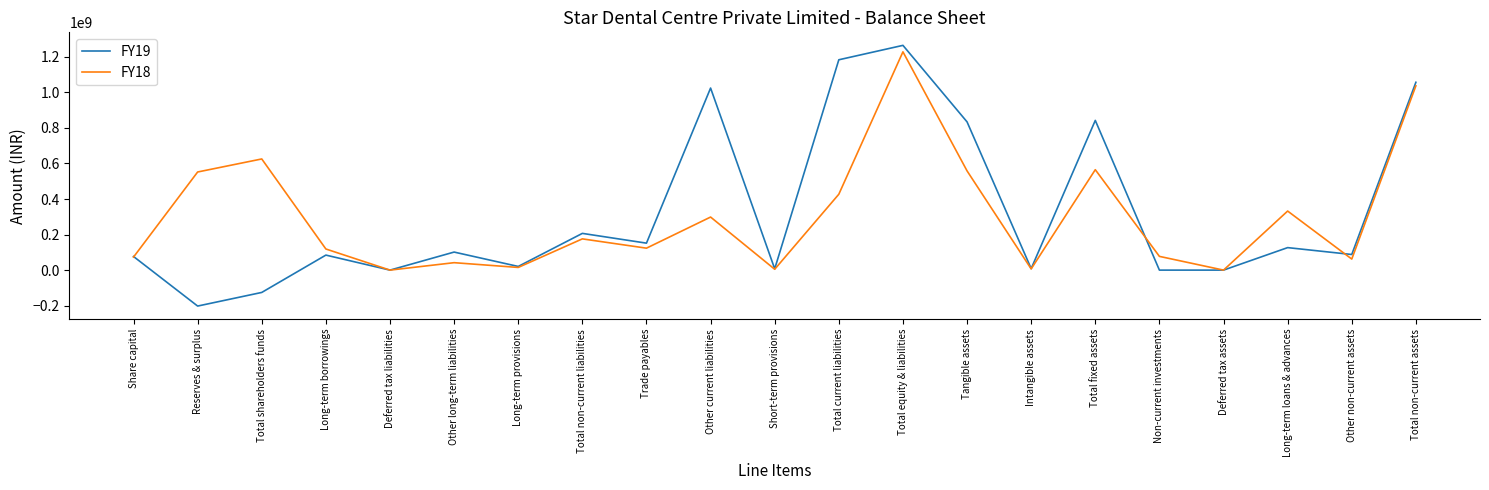

The FY18 series shows 1036779067 at Total non-current assets. True or false?

True